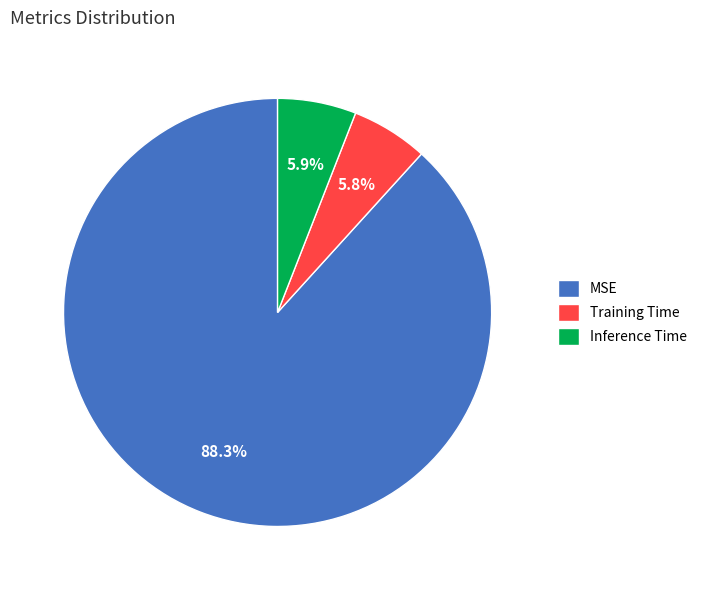

Which has a higher value, Training Time or MSE?

MSE